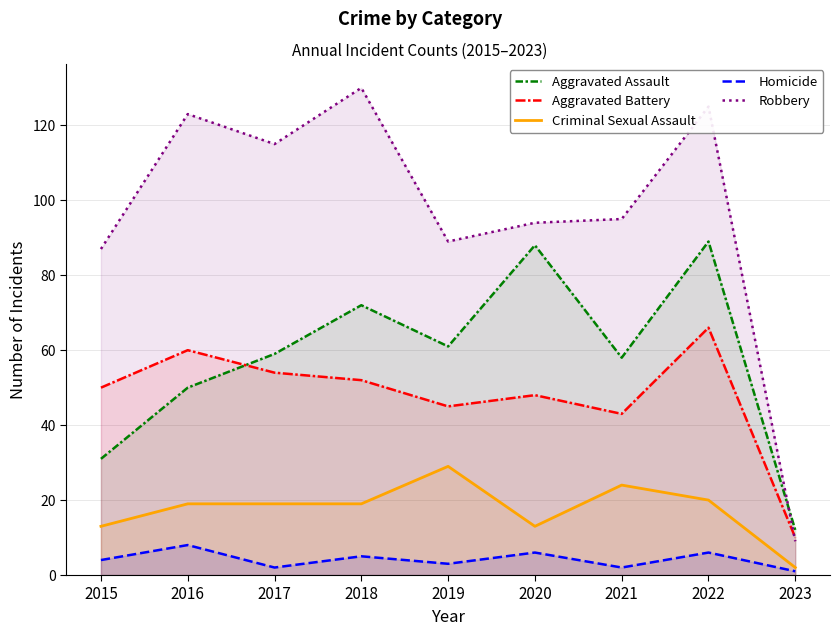

How many data points does each series have?

9